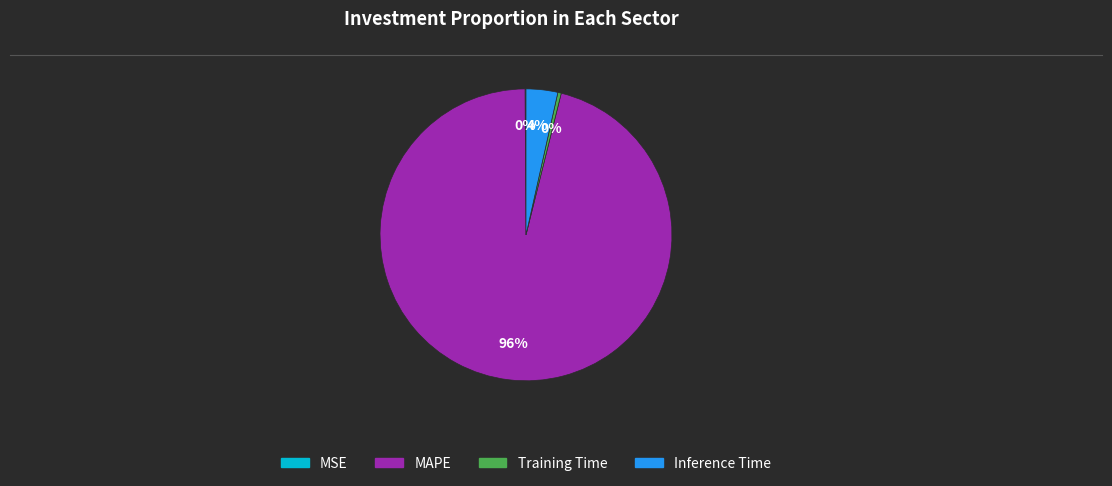

To the nearest percent, what is the difference between the MAPE and Training Time slice percentages?

96%